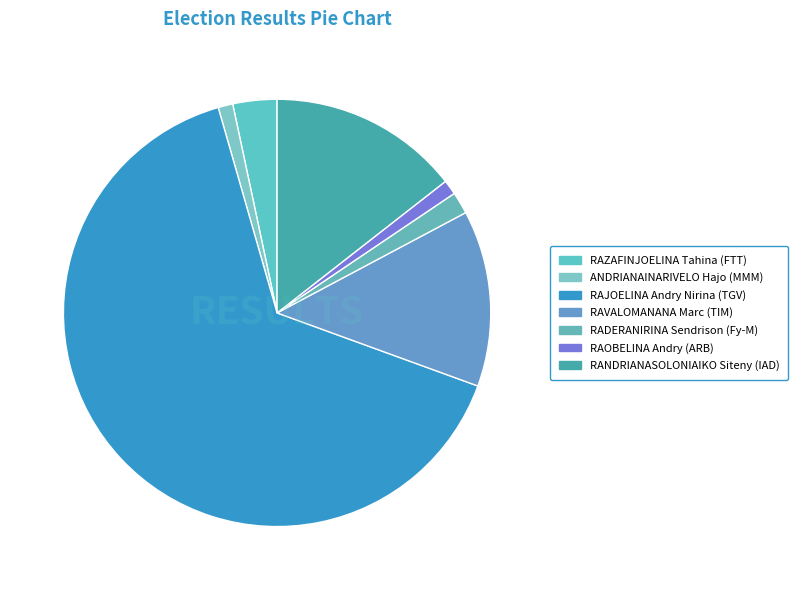

Which category accounts for the majority?

RAJOELINA Andry Nirina (TGV)